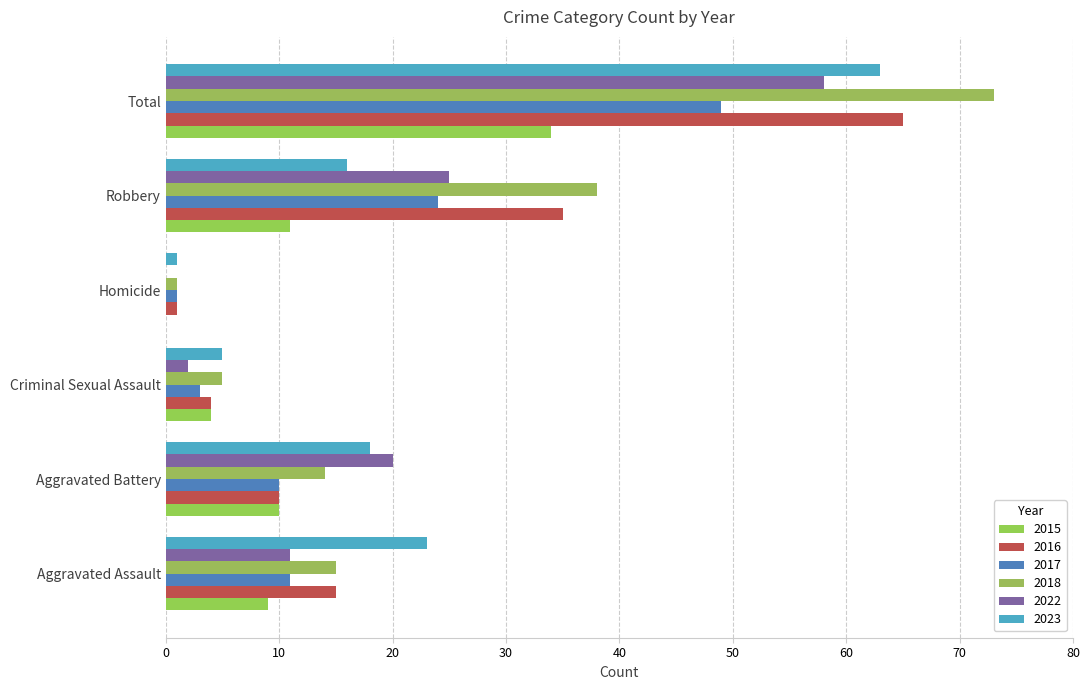

What is the spread (max minus min) of values at Criminal Sexual Assault?

3